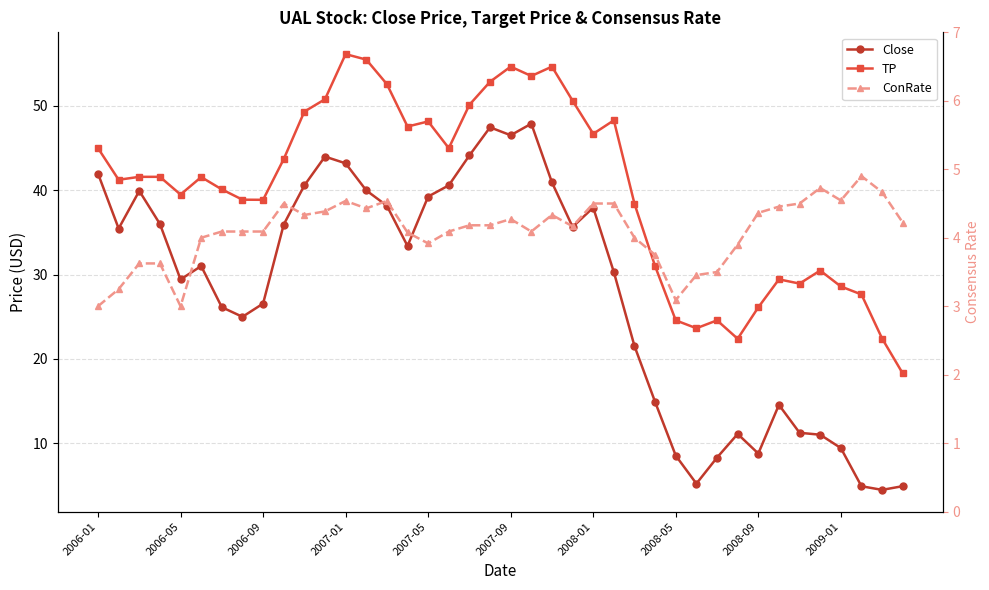

How many values in the Close series exceed 33?

20